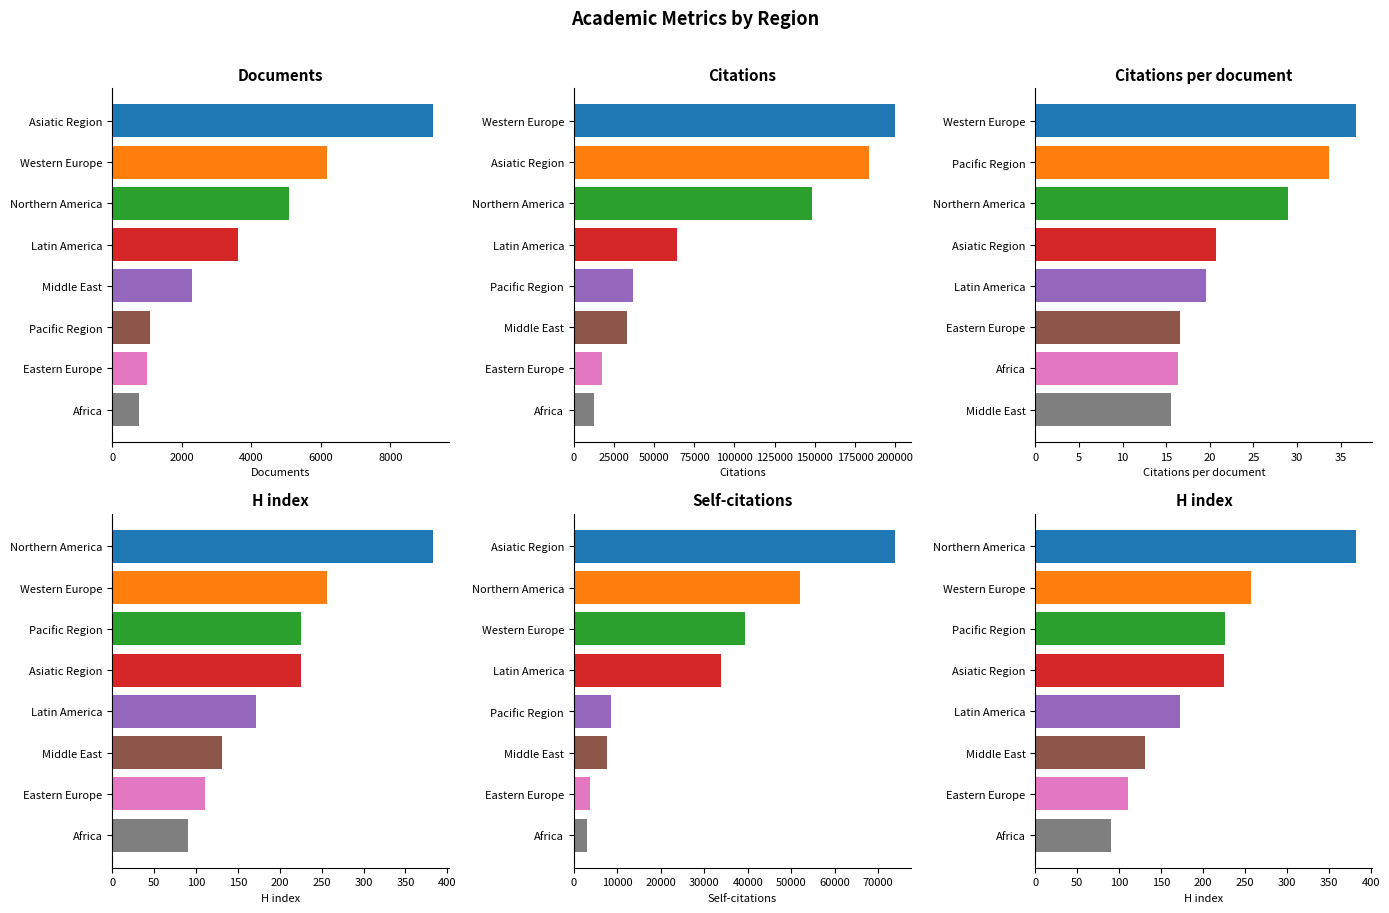

How many data points does each series have?

8